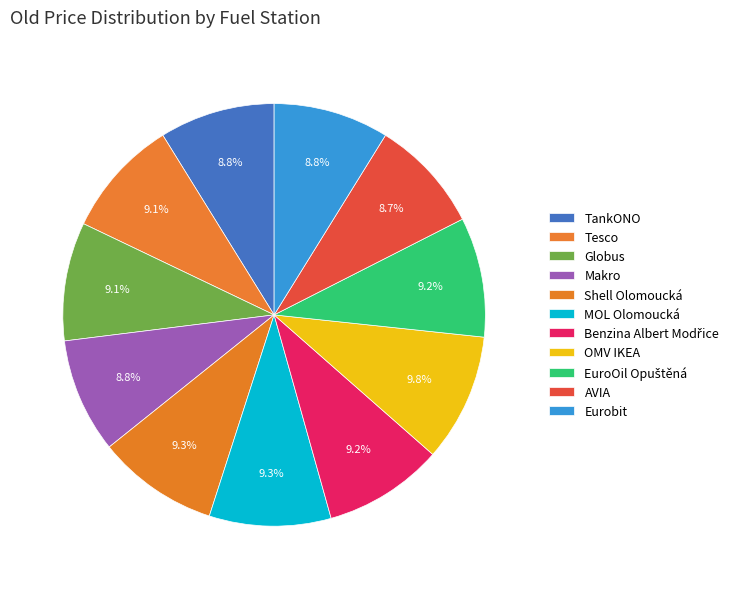

Approximately how many times larger is the value at OMV IKEA compared to Tesco?

1.1